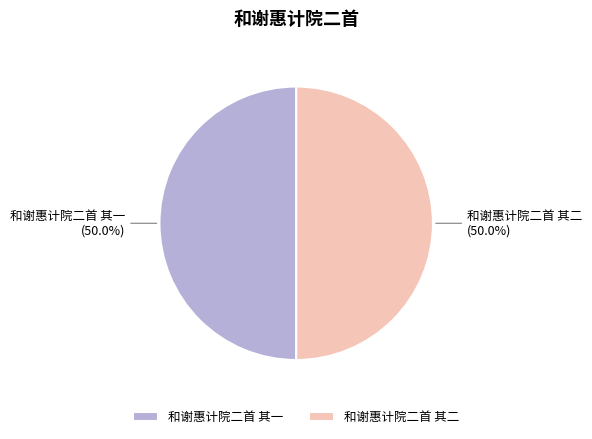

How many segments does this pie chart have?

2